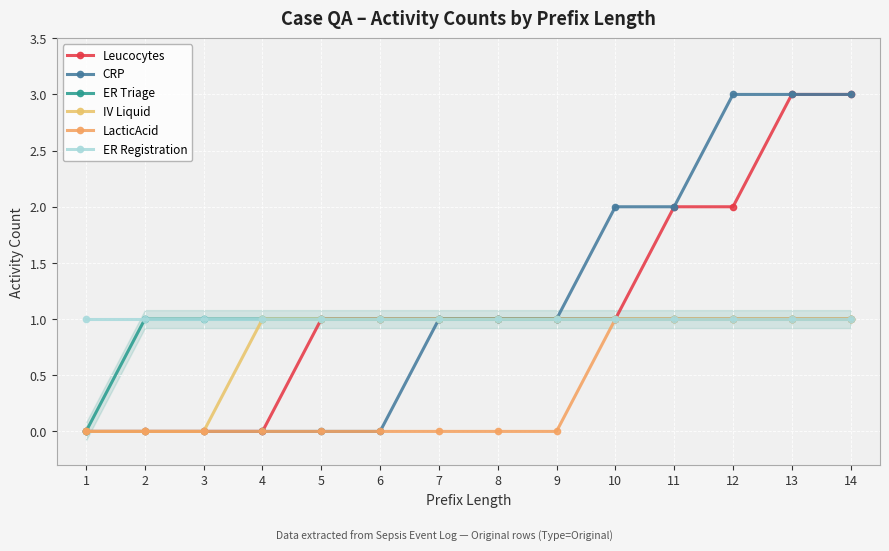

True or false: CRP and IV Liquid cross at least once.

False